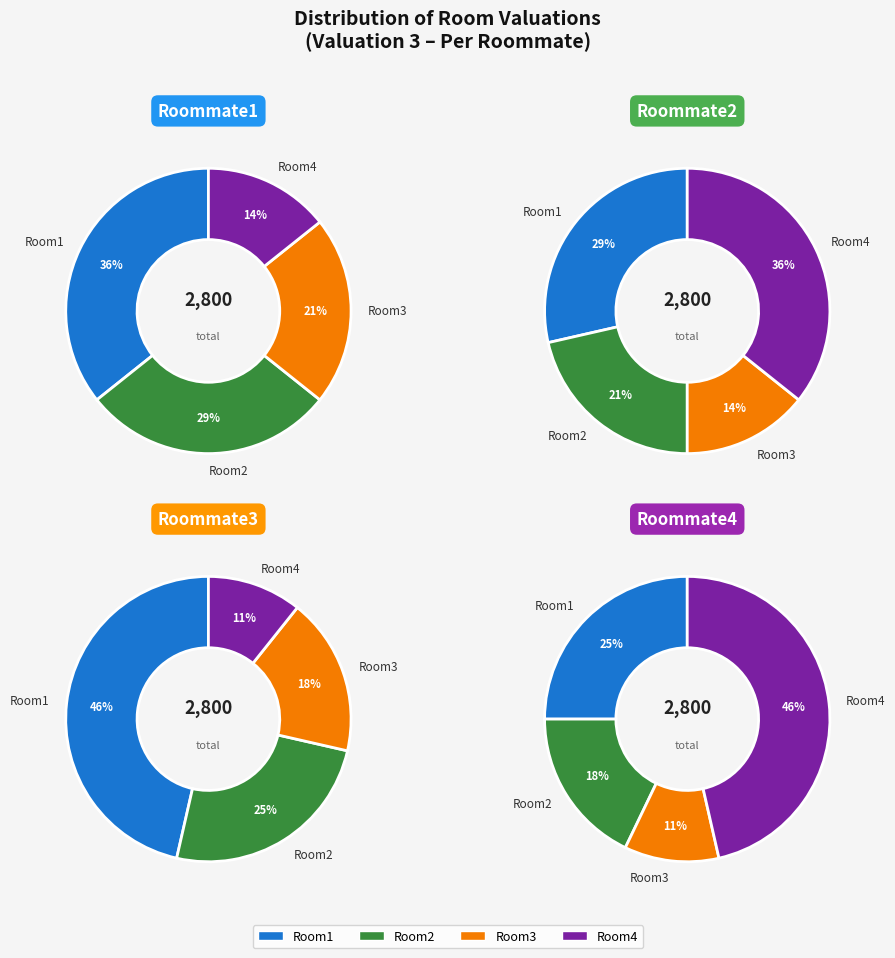

Which category has the biggest portion of the pie?

Room1